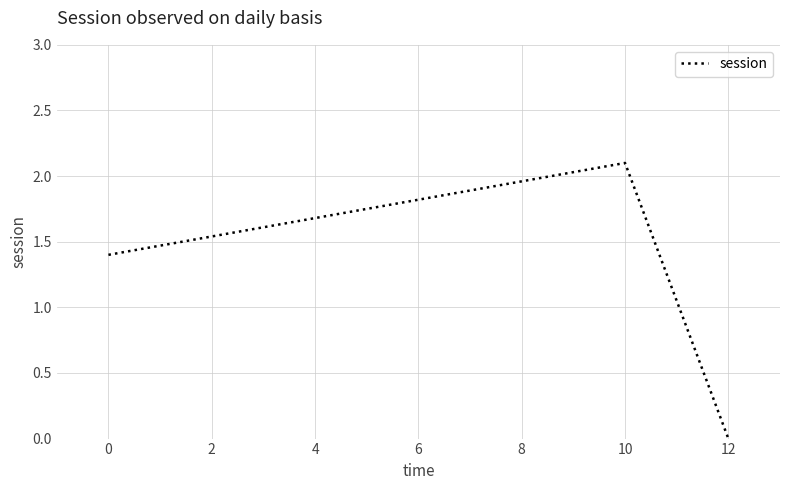

List the labels in order of value, largest first.

10, 0, 12